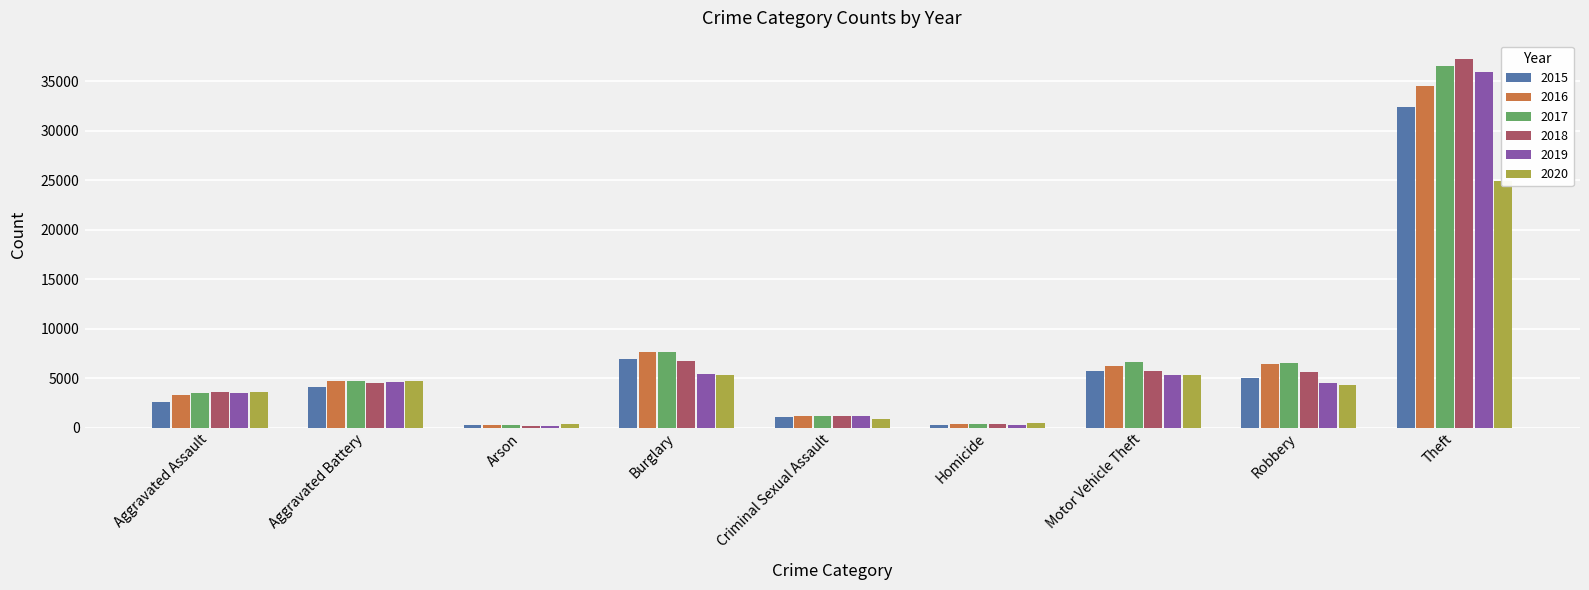

What position from the left is Robbery?

8